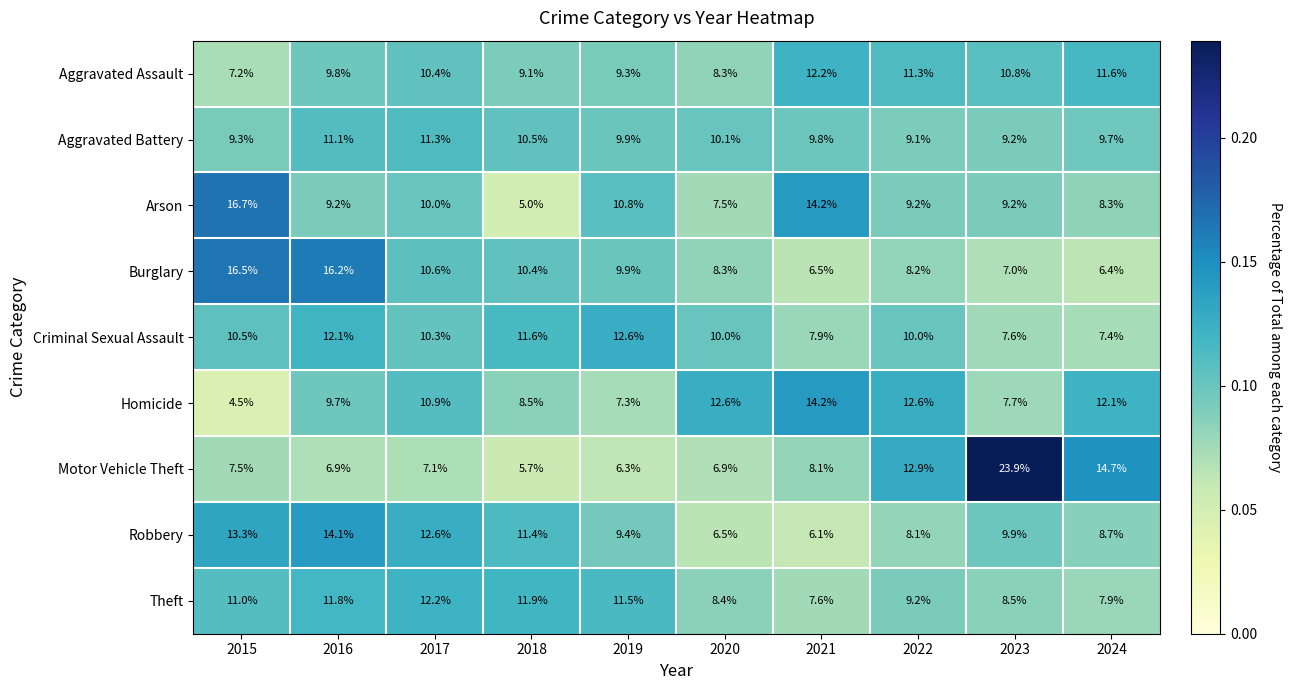

At which label is Robbery closest to 10?

2023